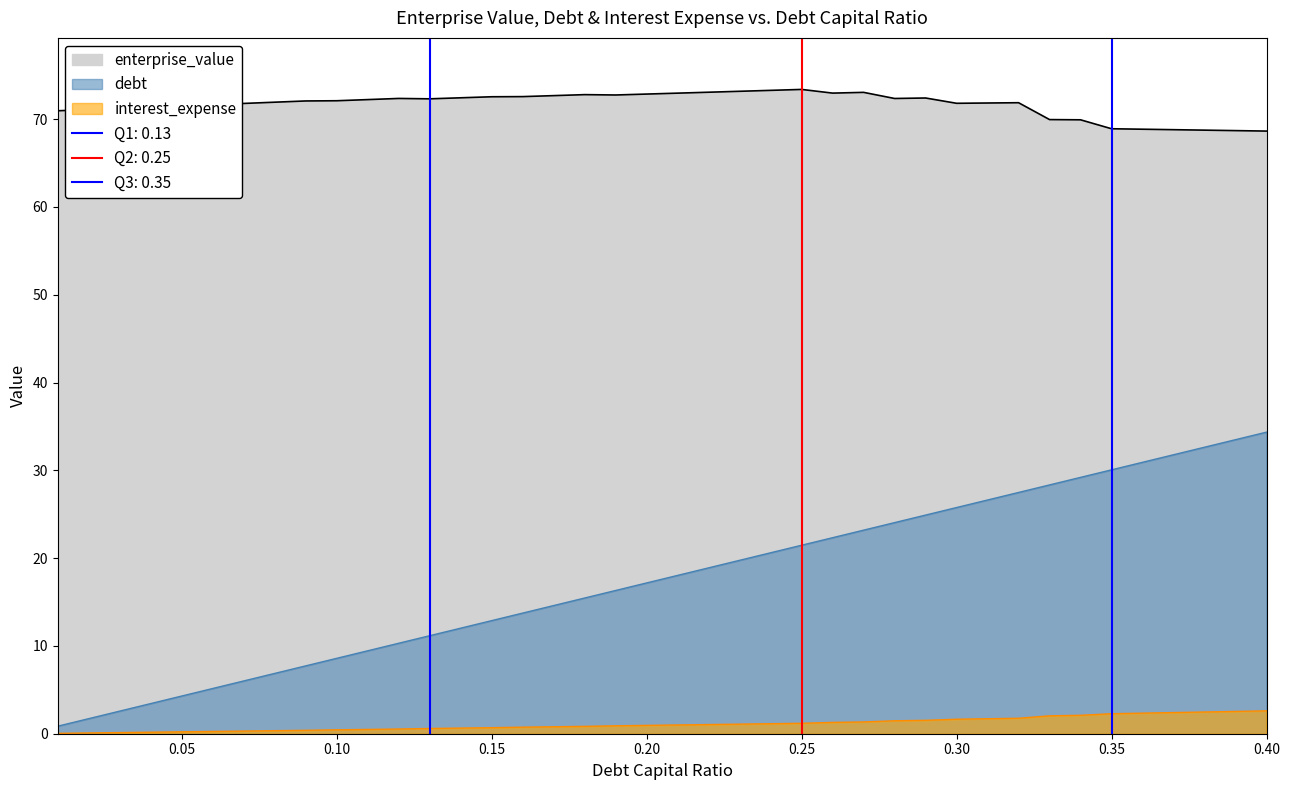

True or false: debt_capital and debt intersect in this chart.

False